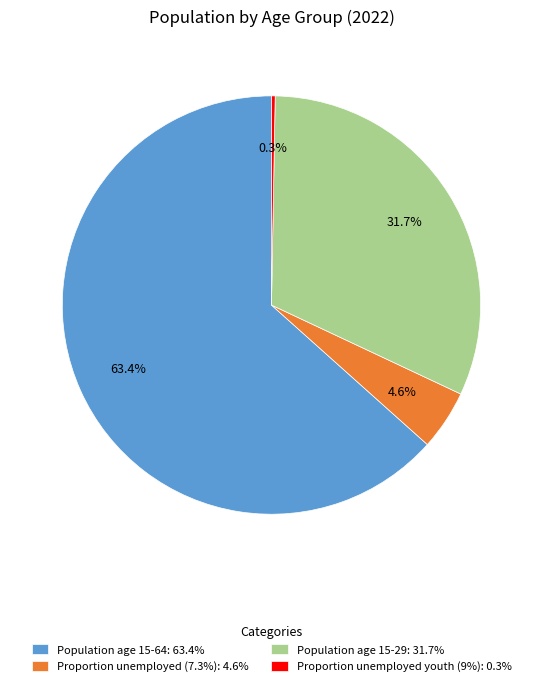

Between Proportion unemployed (7.3%): 4.6% and Population age 15-64: 63.4%, which is larger?

Population age 15-64: 63.4%